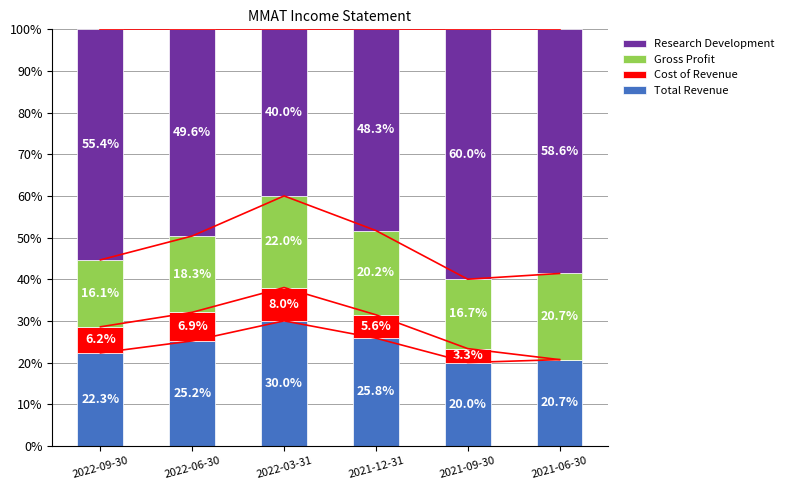

Is the value of Gross Profit at 2022-09-30 greater than the value of Research Development at 2021-12-31?

No